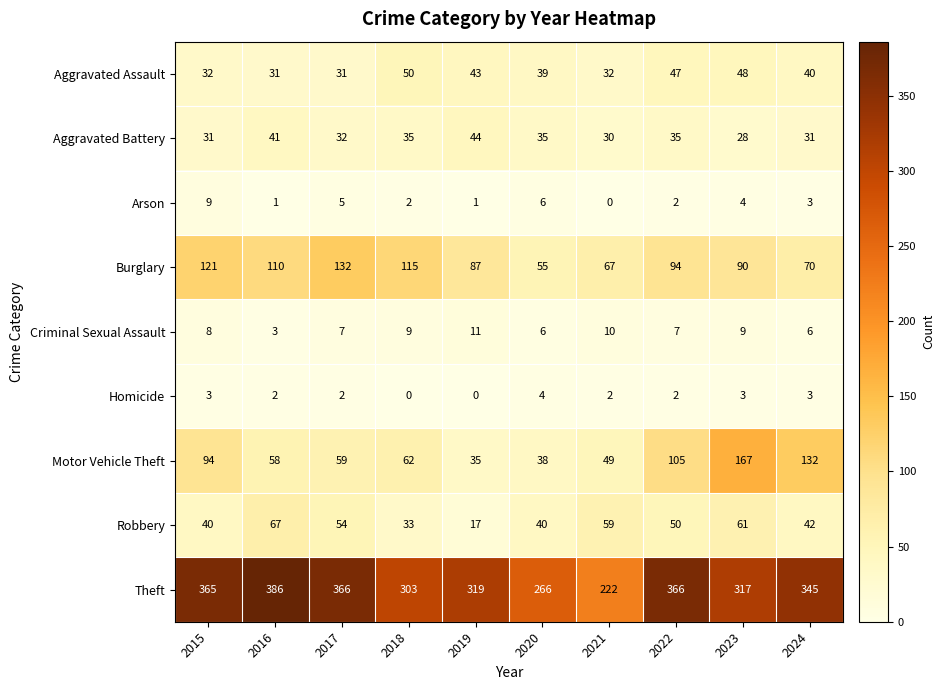

Rank the series by their maximum value, from lowest to highest.

Homicide, Arson, Criminal Sexual Assault, Aggravated Battery, Aggravated Assault, Robbery, Burglary, Motor Vehicle Theft, Theft